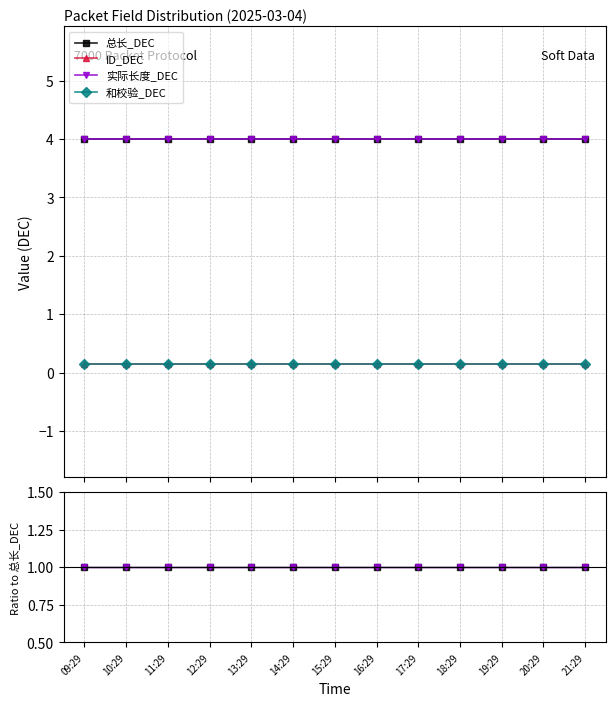

The ID_DEC series shows 0.0 at 17:29. True or false?

False